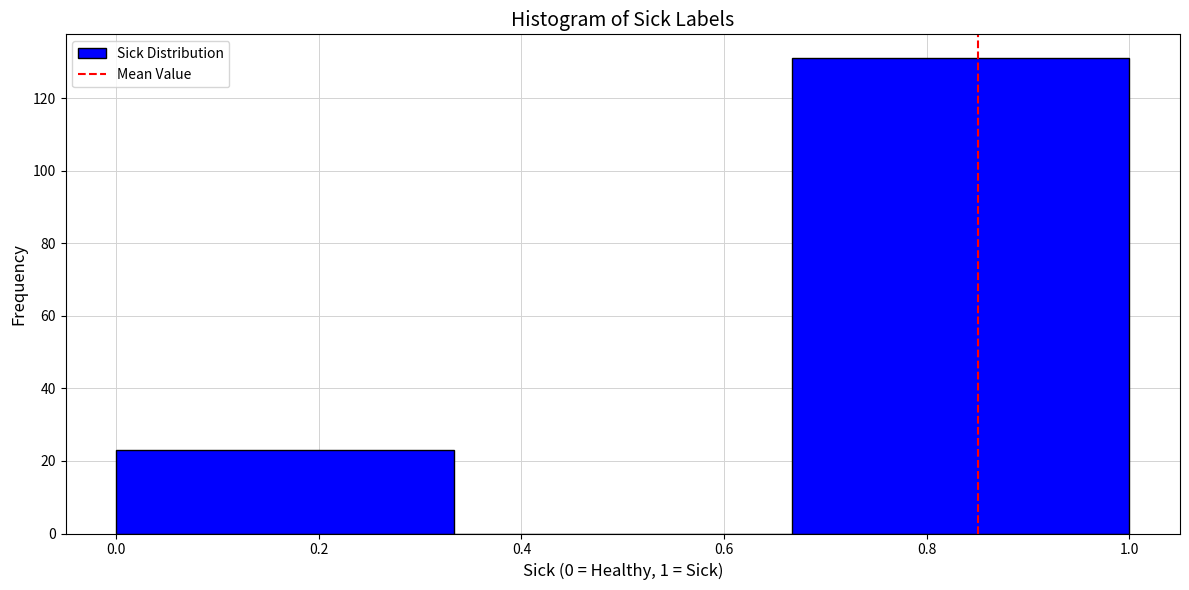

Which range on the x-axis has the tallest bar?

0.66 to 1.00